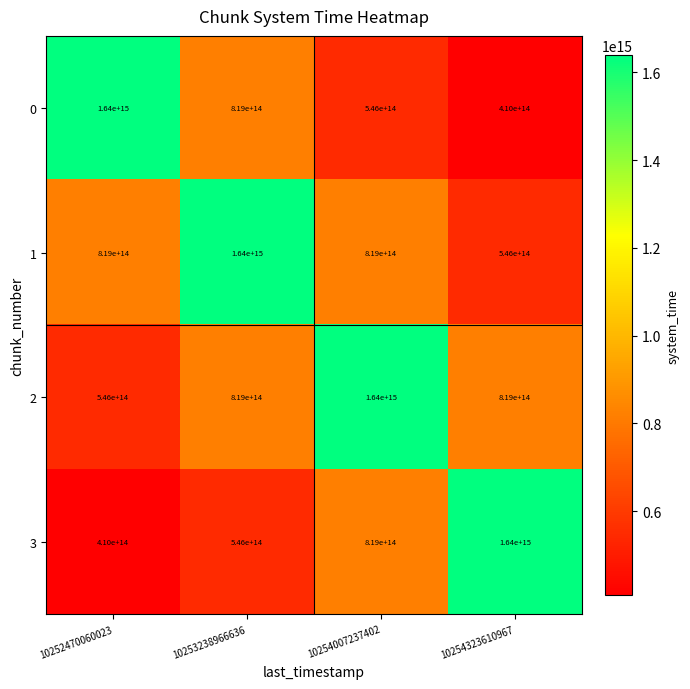

List the labels in order of 3 value, largest first.

10254323610967, 10254007237402, 10253238966636, 10252470060023